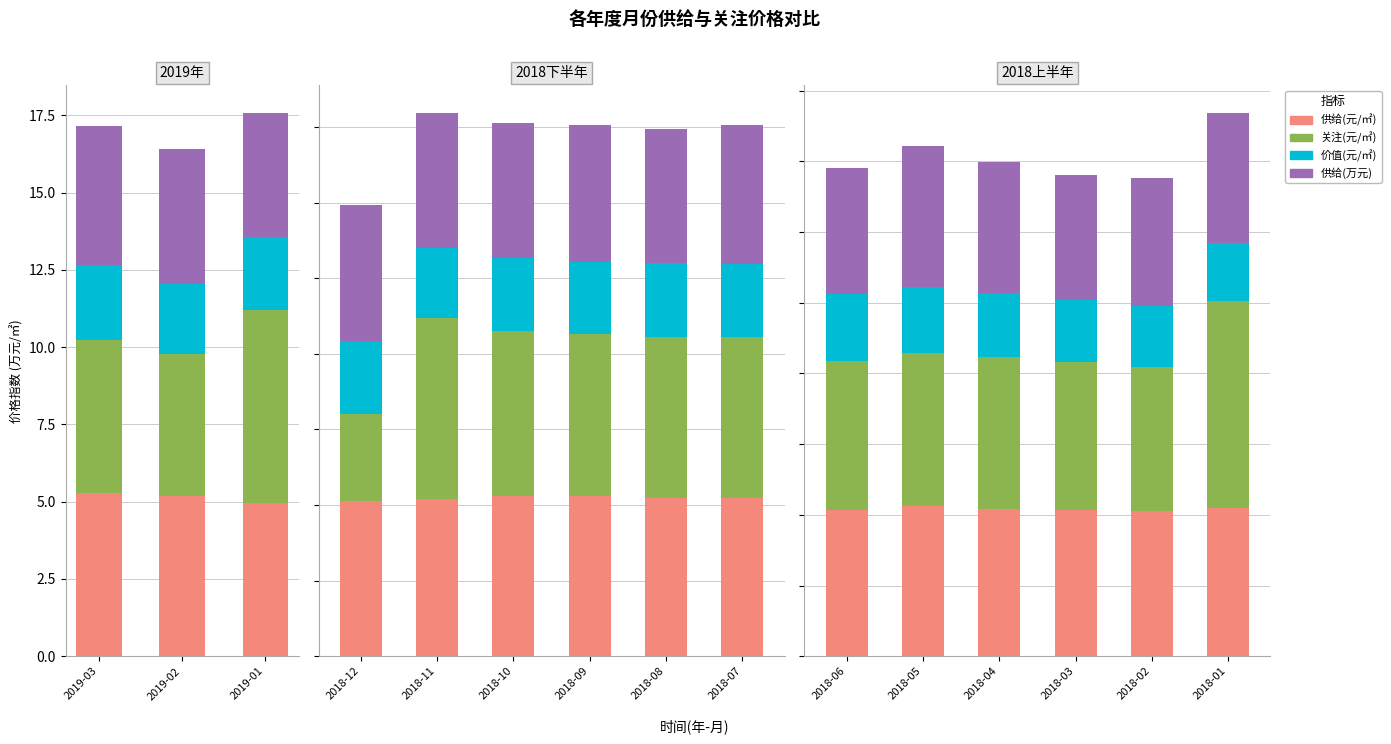

What are all the series names shown in the legend?

供给(元/㎡), 关注(元/㎡), 价值(元/㎡), 供给(万元)